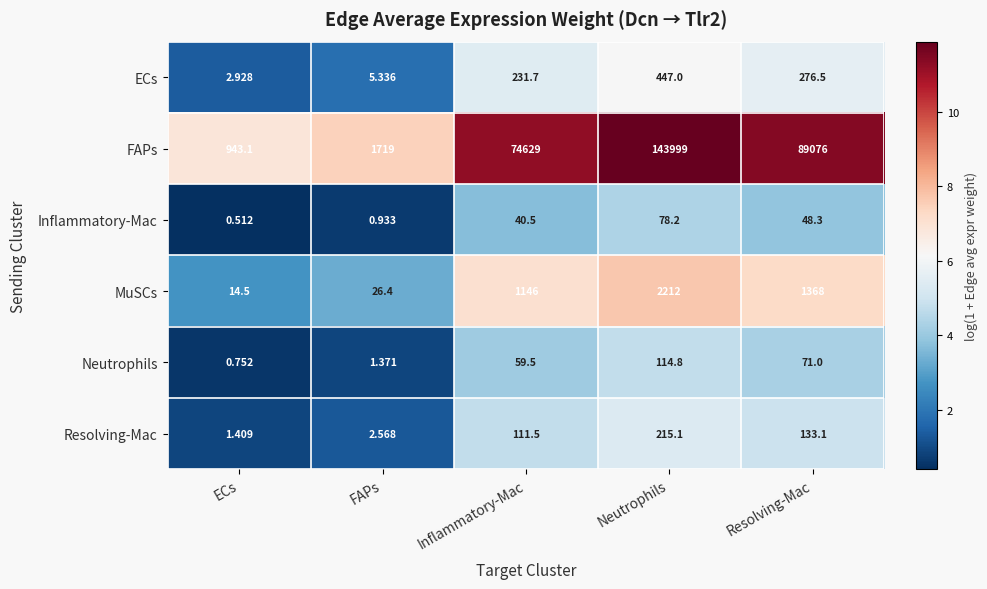

What is the difference between the highest and lowest values at Resolving-Mac?

89027.7